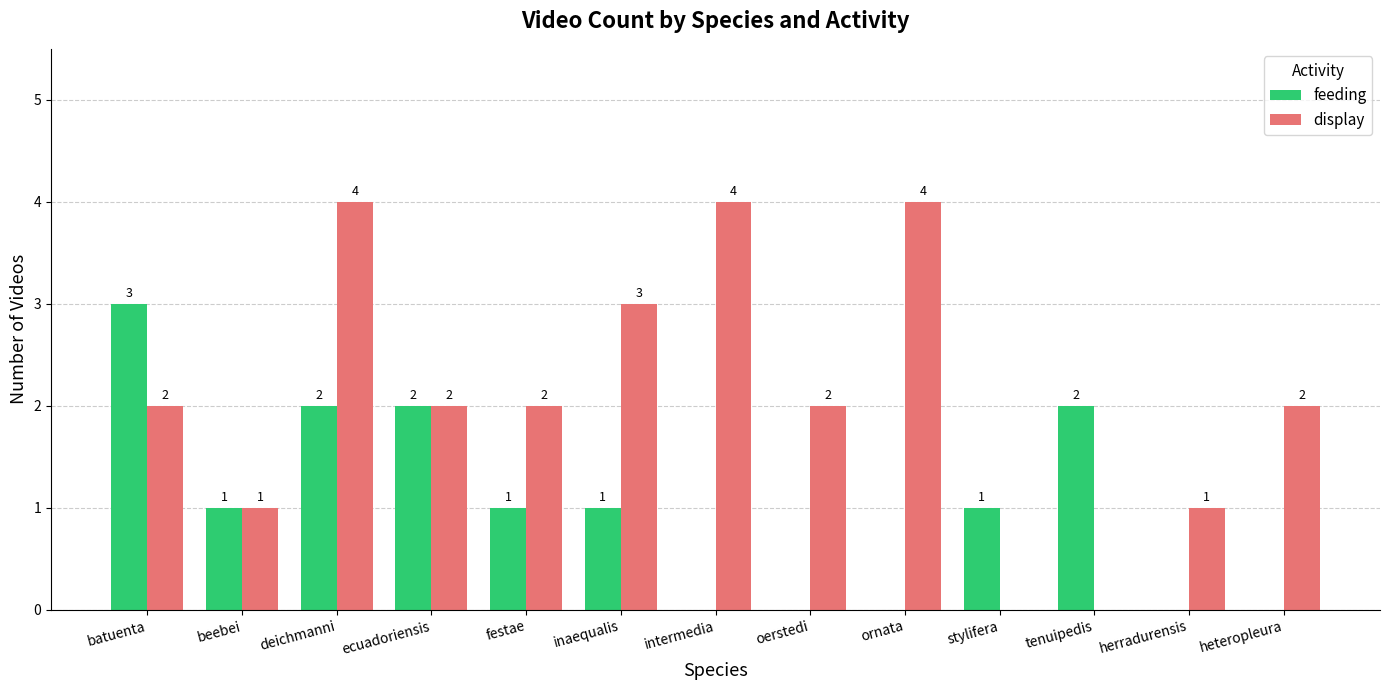

How many feeding values are between 0 and 2?

12